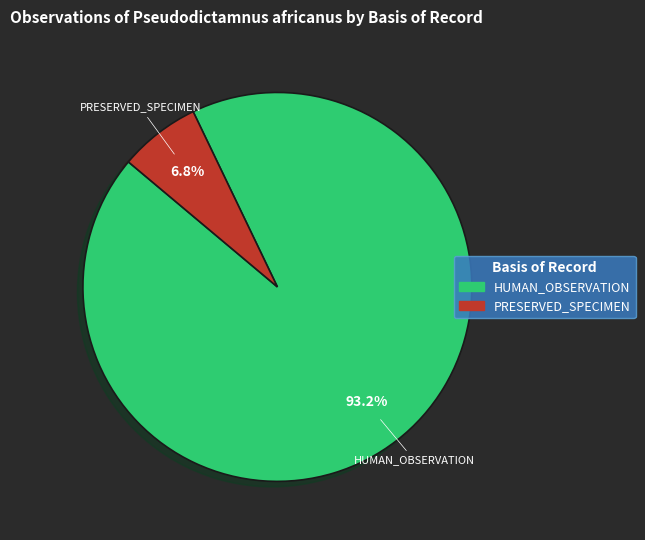

Between HUMAN_OBSERVATION and PRESERVED_SPECIMEN, which is larger?

HUMAN_OBSERVATION